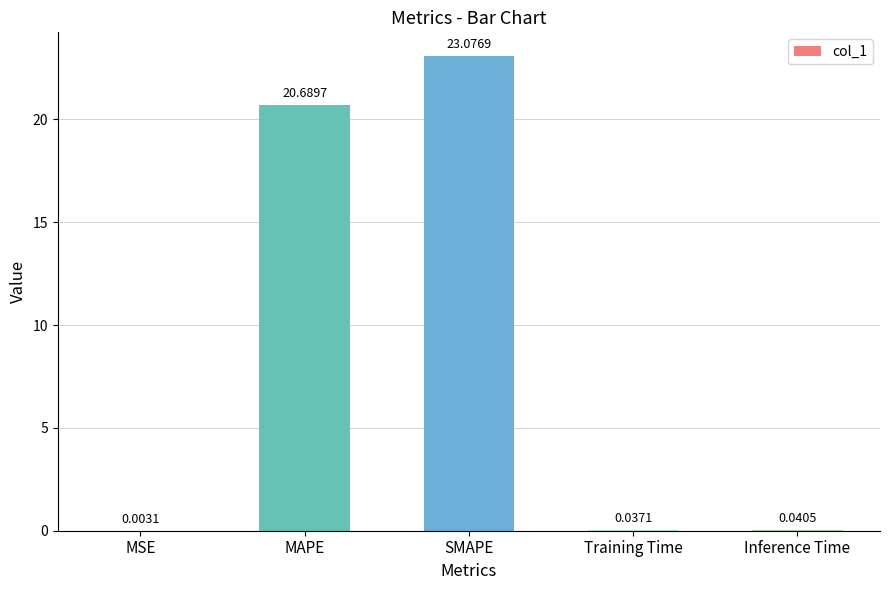

What is the sum of all values?

43.8